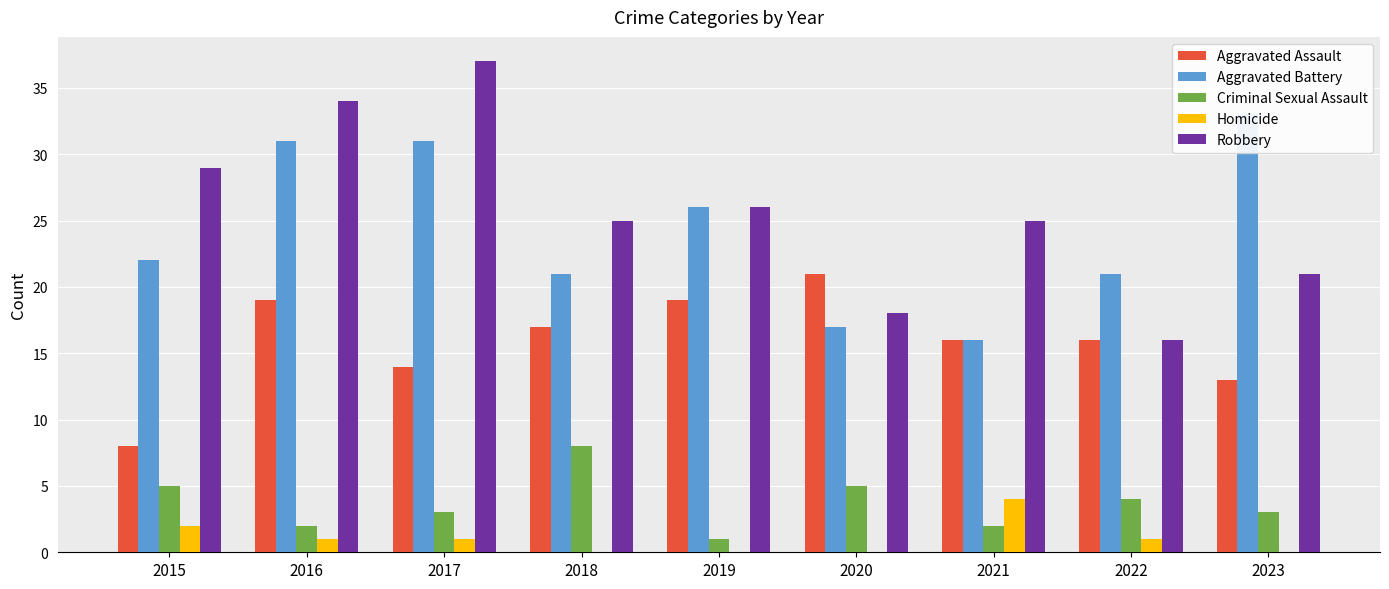

What is the difference between the highest and lowest values at 2021?

23